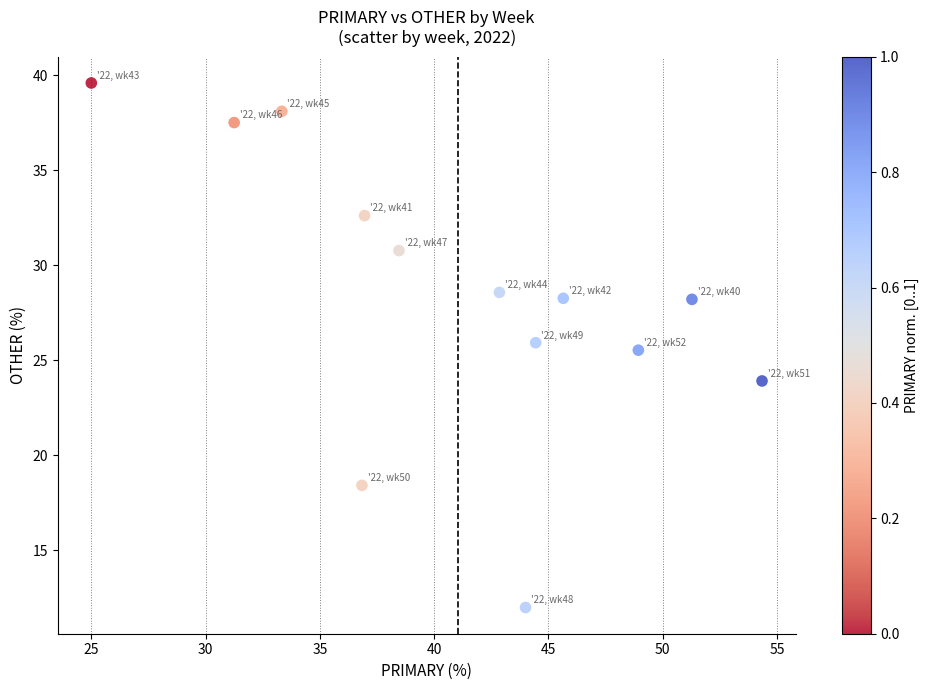

What Y value in the scatter plot is closest to 25?

25.5